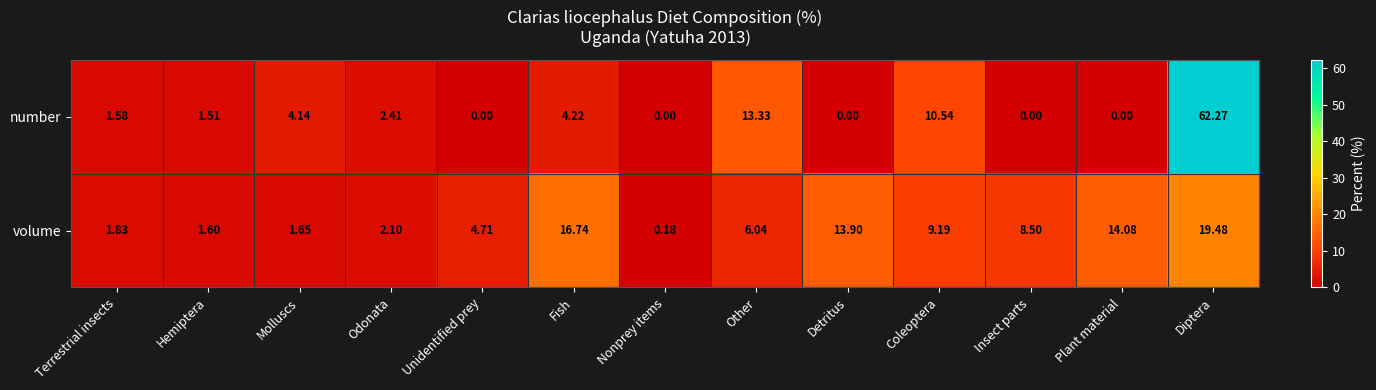

What is the difference between the highest and lowest values at Insect parts?

8.5